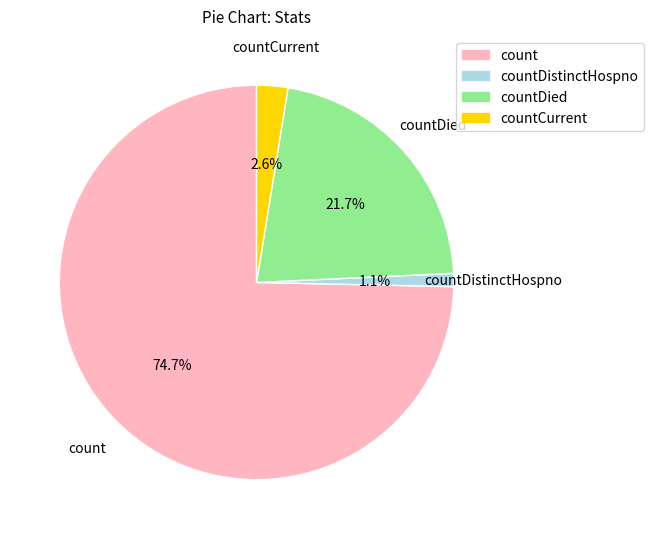

What is the ratio of the value at countDied to the value at count?

0.3